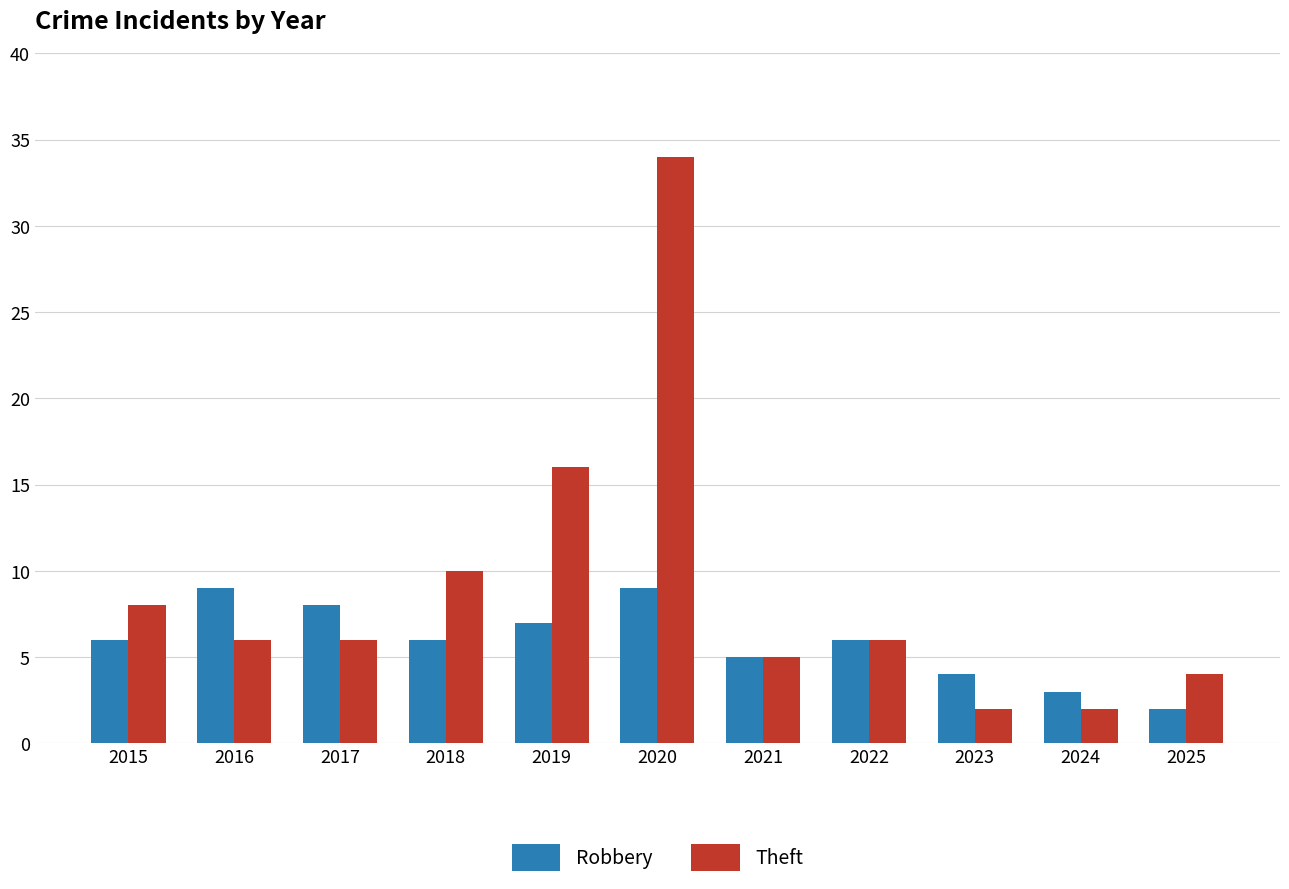

Where is Theft nearest to the value 18?

2019